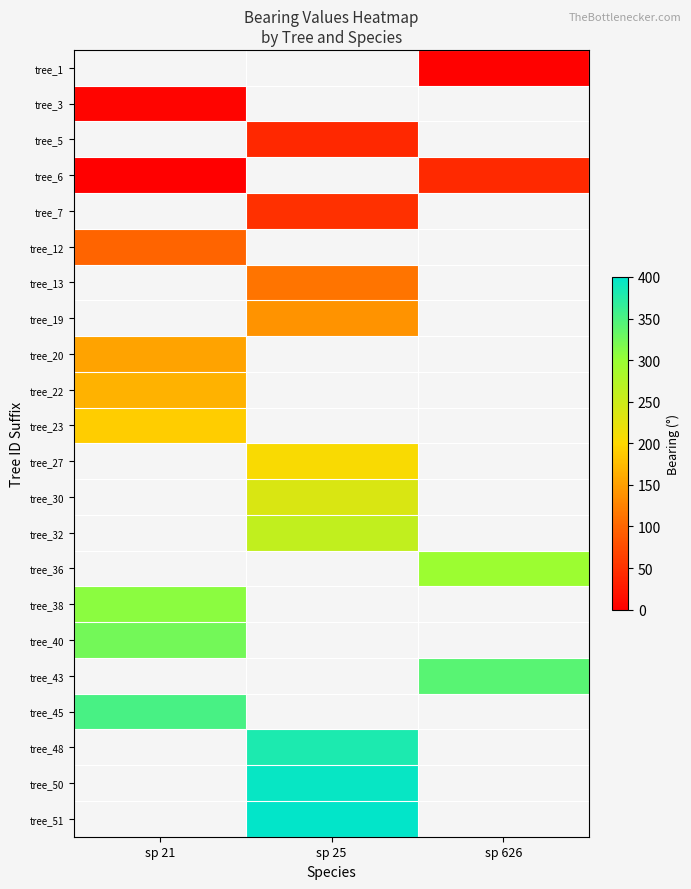

Rank the series by their average value, from lowest to highest.

tree_1, tree_3, tree_5, tree_6, tree_7, tree_12, tree_13, tree_19, tree_20, tree_22, tree_23, tree_27, tree_30, tree_32, tree_36, tree_38, tree_40, tree_43, tree_45, tree_48, tree_50, tree_51